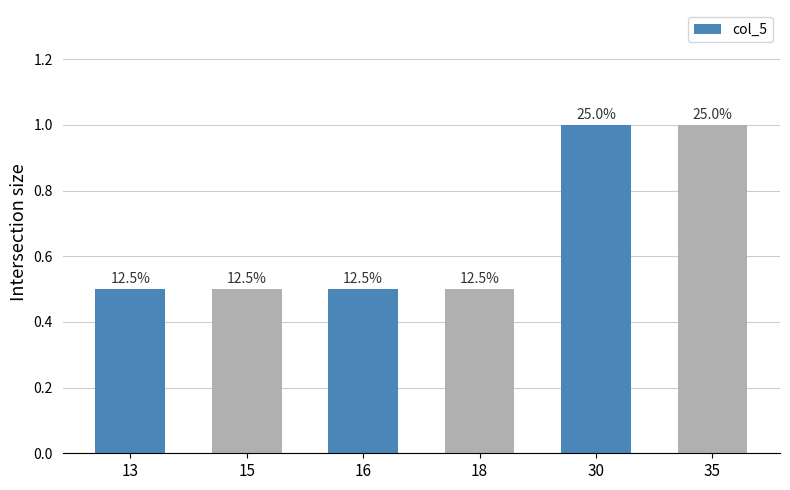

Reading right to left, list all the values displayed in this chart.

35=1.0	30=1.0	18=0.5	16=0.5	15=0.5	13=0.5